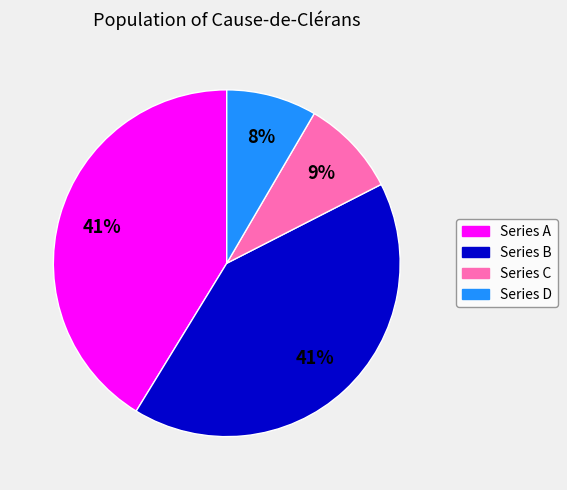

Does any single category account for the majority?

No